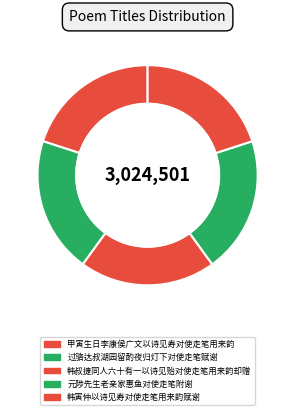

To the nearest percent, what portion does 甲寅生日李康侯广文以诗见寿对使走笔用来韵 represent?

20%